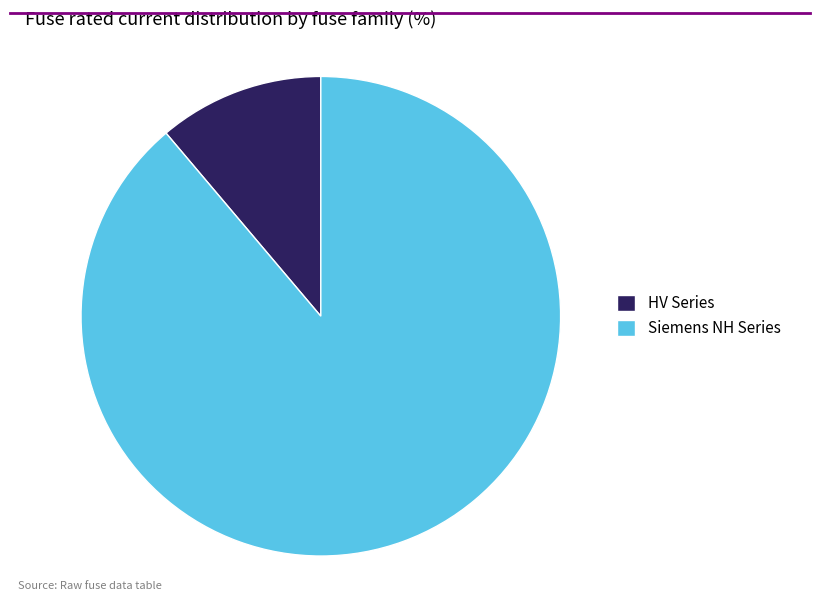

Which has a higher value, Siemens NH Series or HV Series?

Siemens NH Series